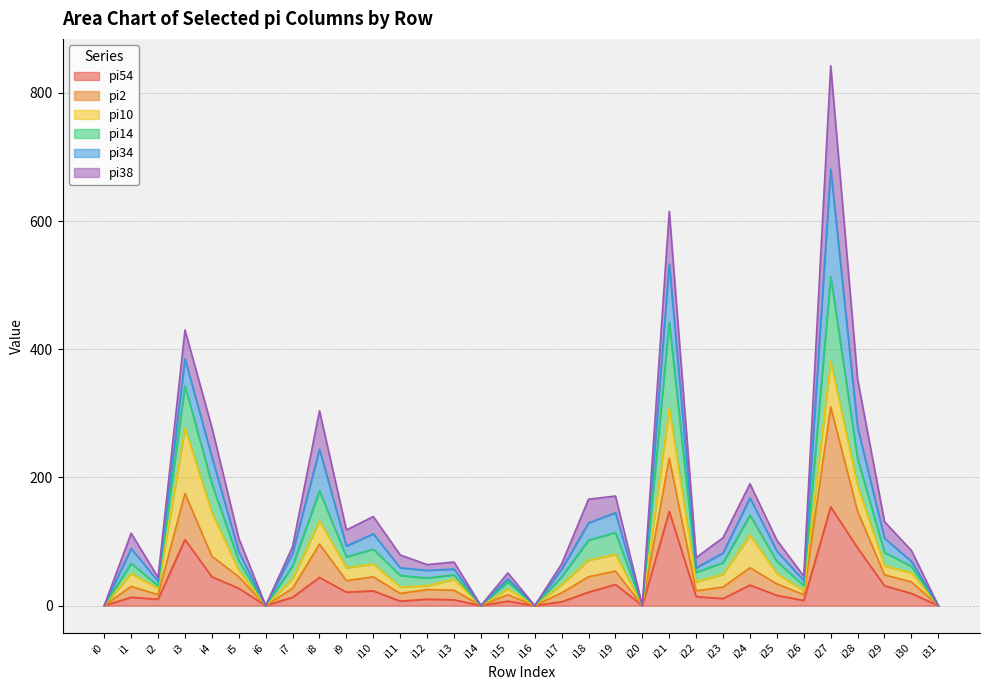

How many data points in pi54 are less than 14?

16